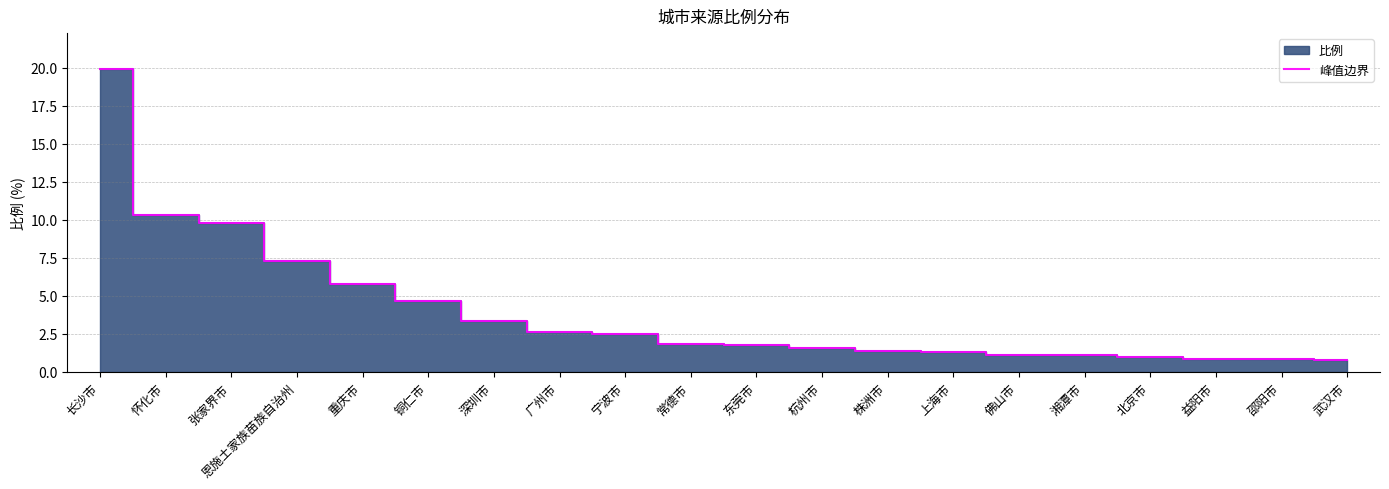

True or false: the data shows 17.0 at 怀化市.

False